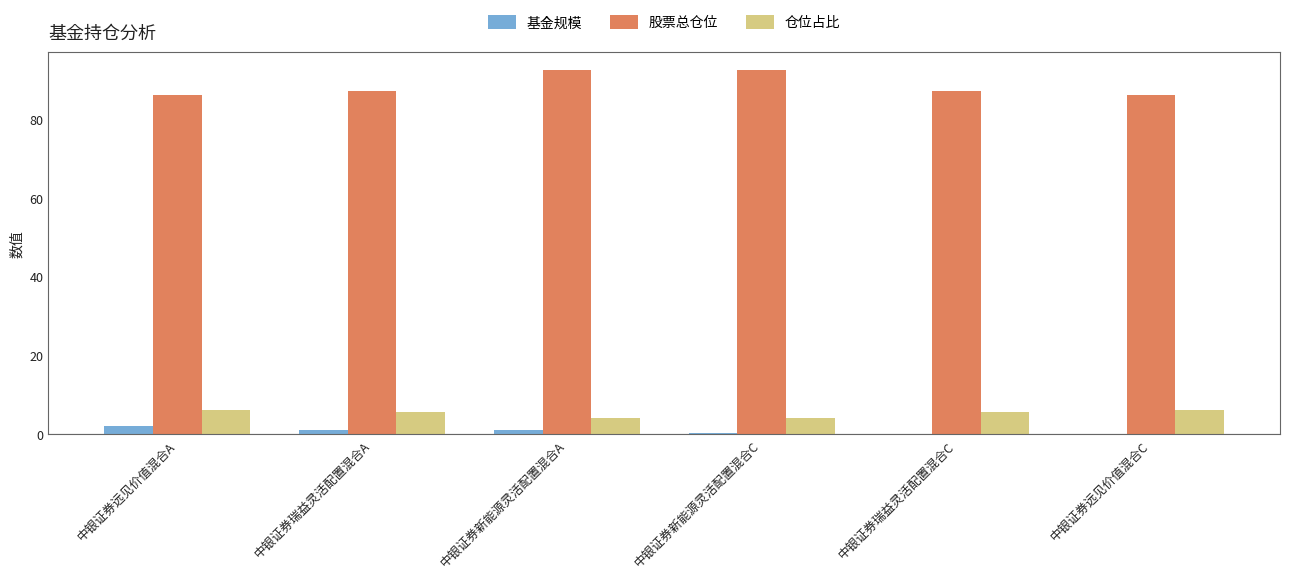

The 仓位占比 series shows 9.9 at 中银证券瑞益灵活配置混合A. True or false?

False